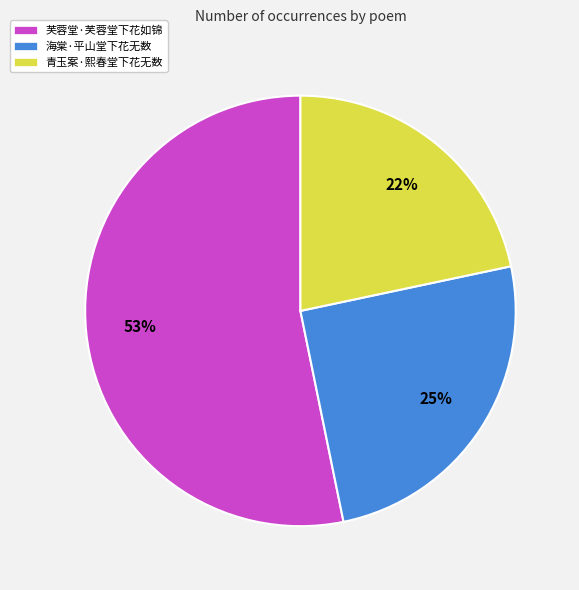

Do 海棠·平山堂下花无数 and 芙蓉堂·芙蓉堂下花如锦 together represent more than half of the pie?

Yes